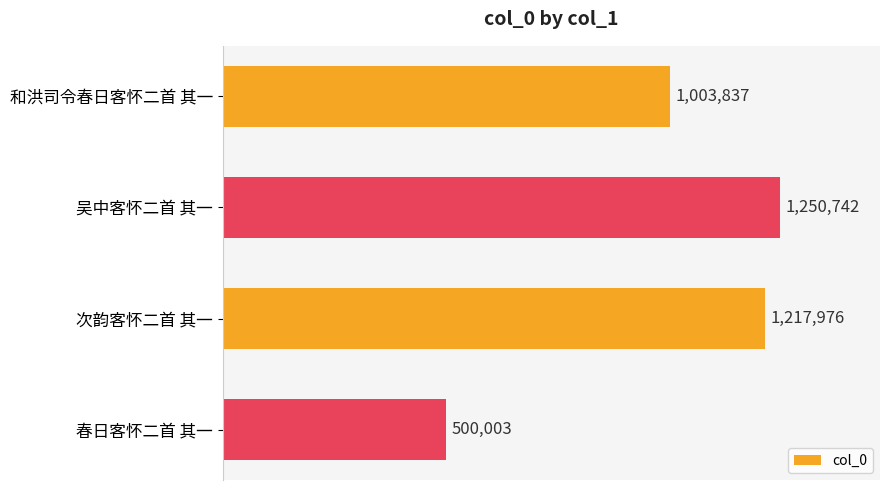

What is the average value?

993140